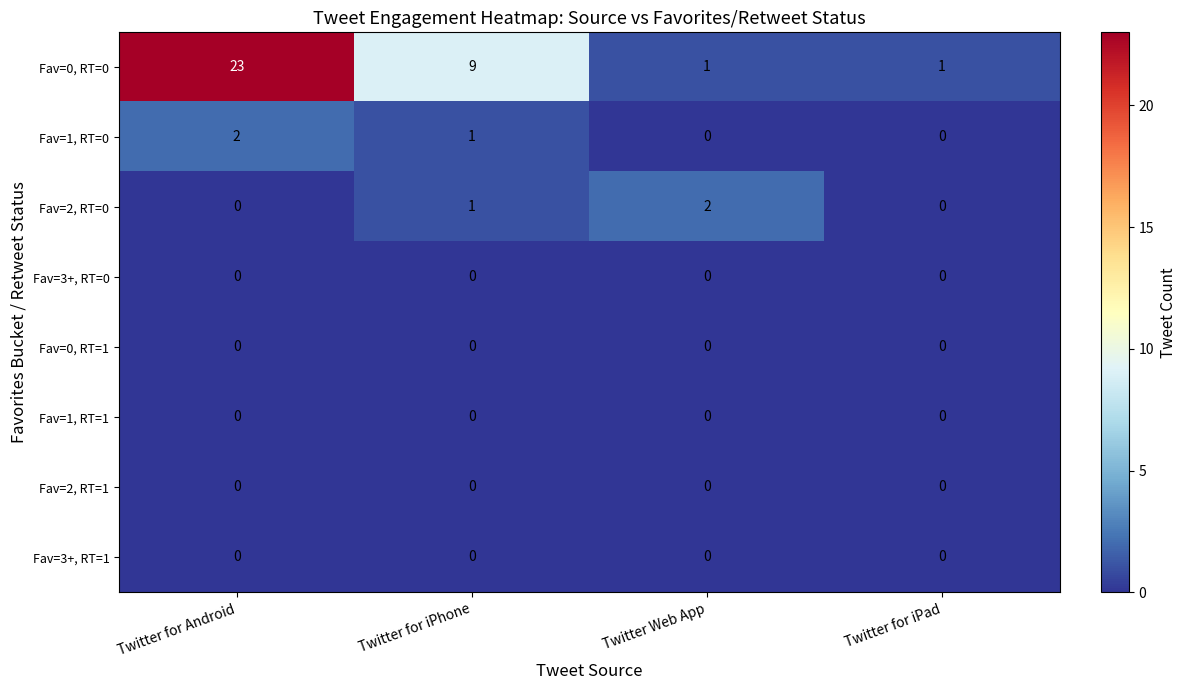

How many Fav=1, RT=0 values are between 0 and 2?

4